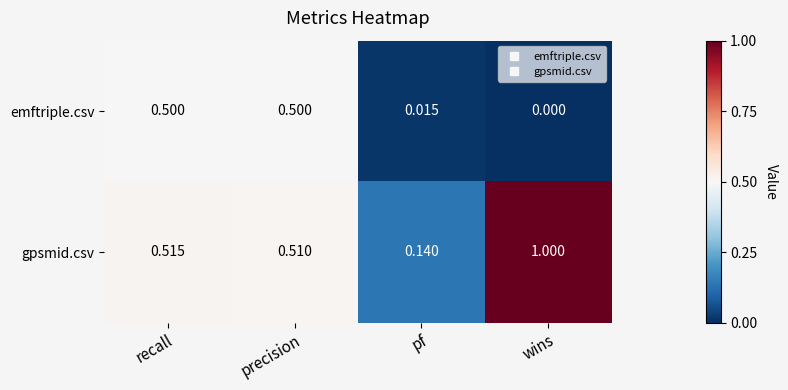

At precision, list the series in order from smallest to largest.

emftriple.csv, gpsmid.csv